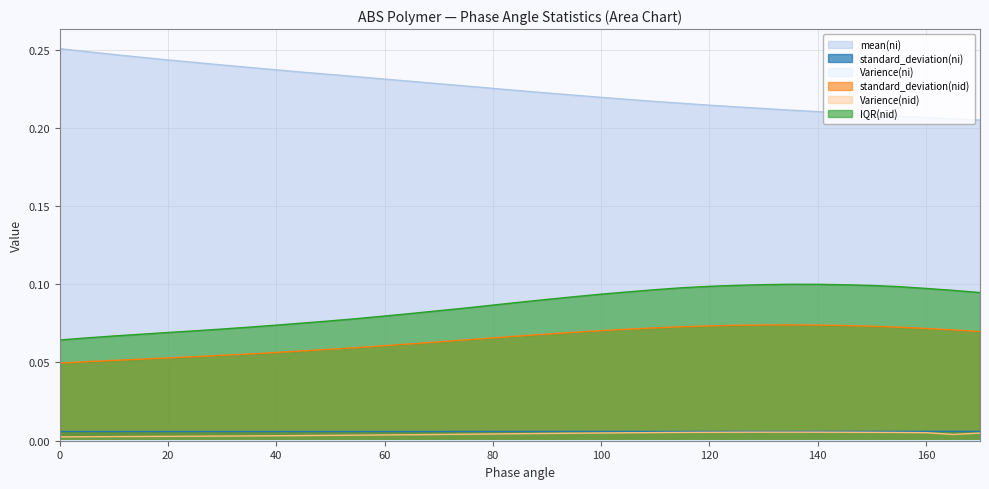

True or false: standard_deviation(ni) and standard_deviation(nid) intersect in this chart.

False